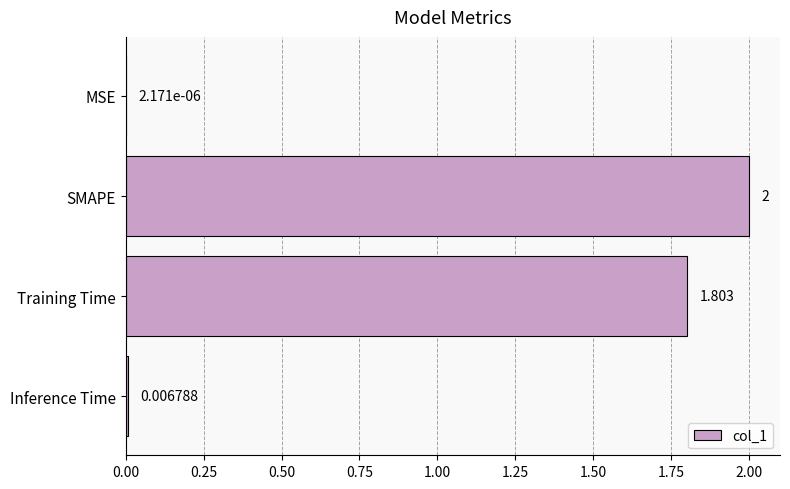

How many distinct data groups are displayed?

1